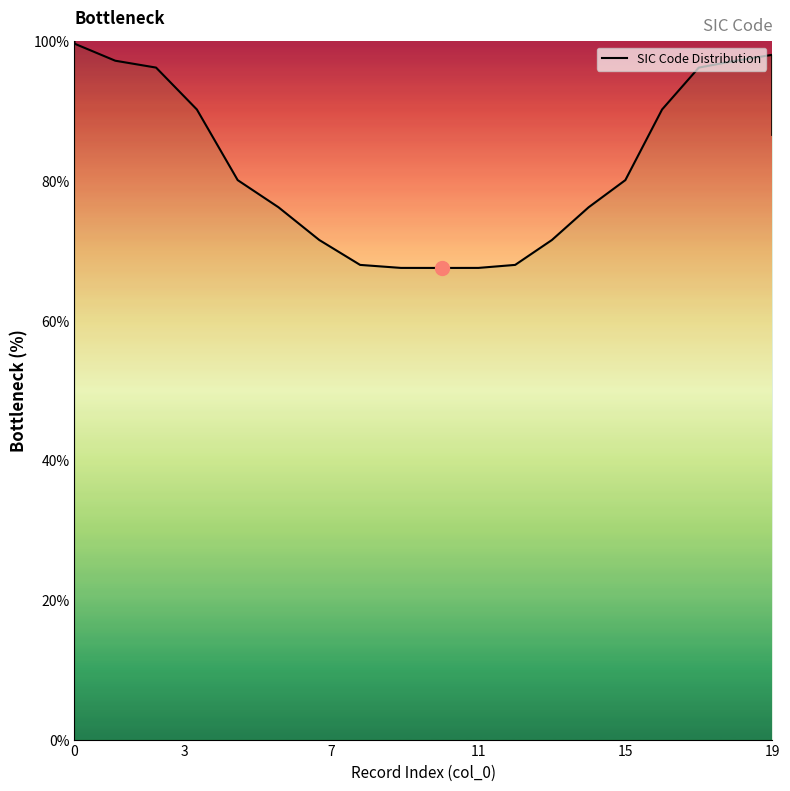

True or false: the data has more than 2 interior local peaks.

False